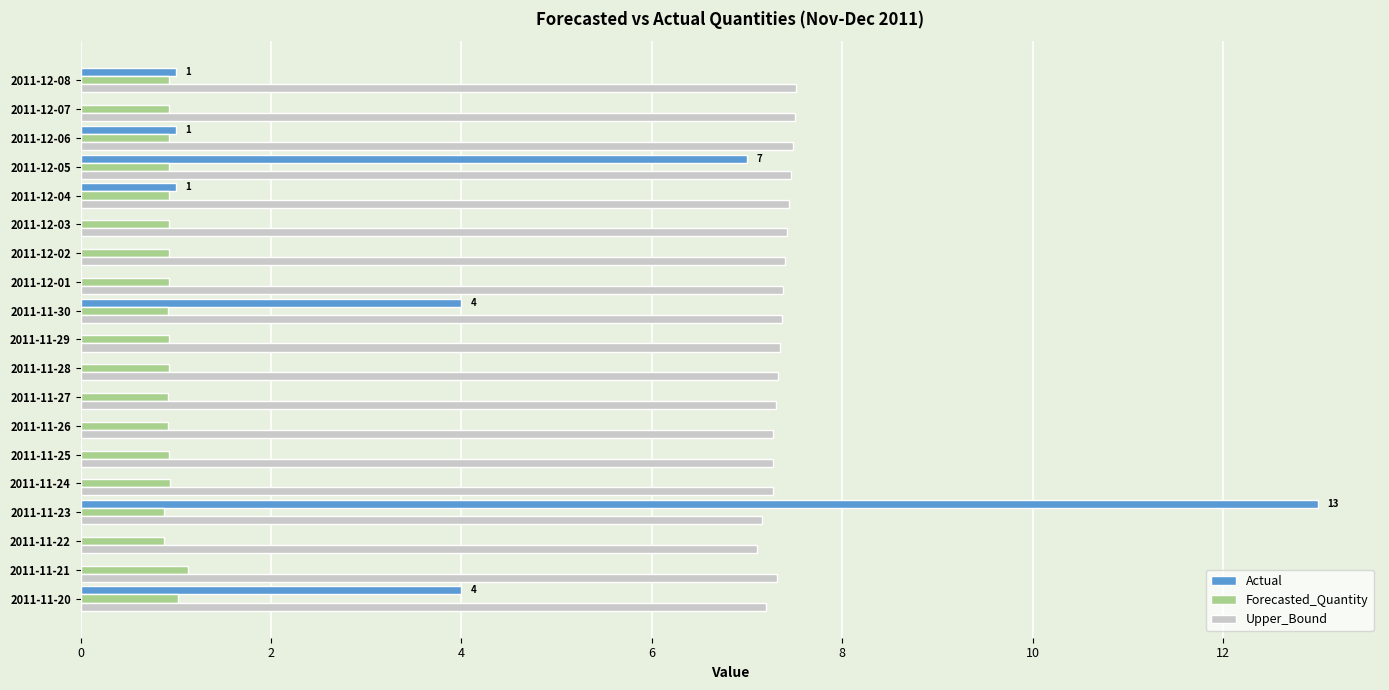

What is the total value across all series at 2011-11-29?

8.3